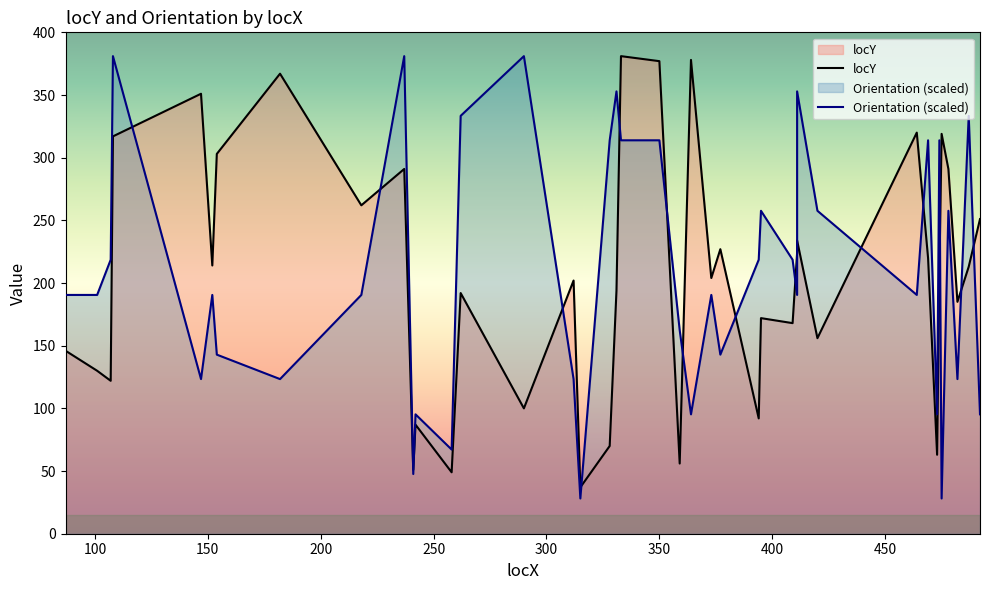

At which category does the data reach its first local valley?

107